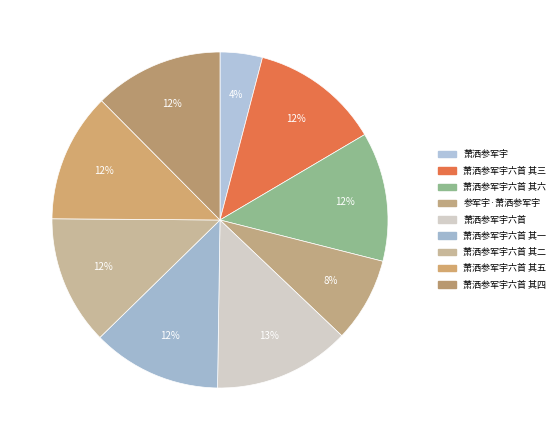

Which category has the smallest portion of the pie?

萧洒参军宇